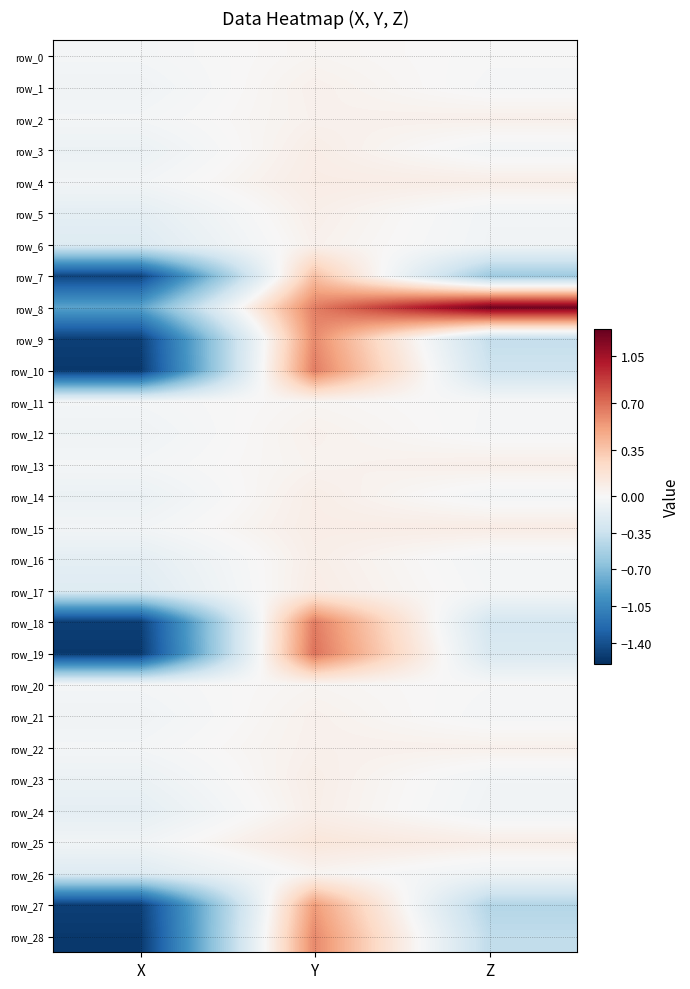

Rank the categories by row_14 value from lowest to highest.

X, Z, Y